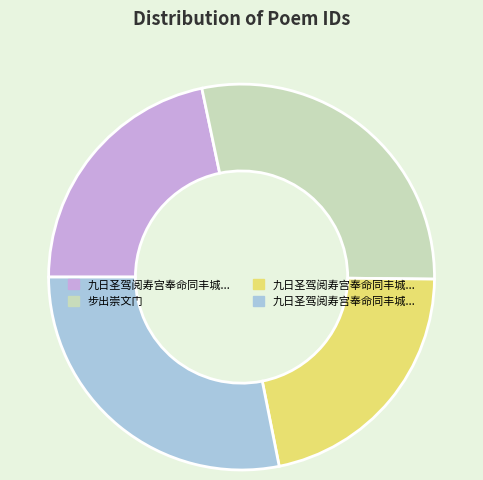

Does any single category account for the majority?

No